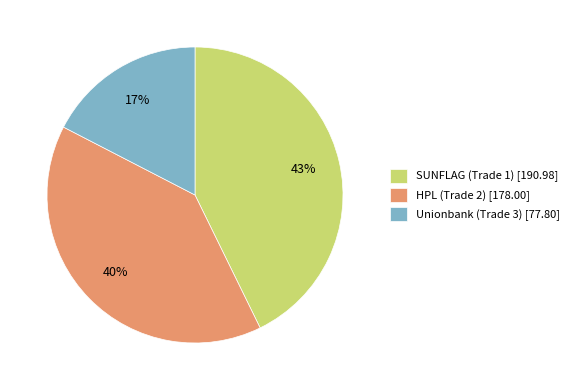

Do HPL (Trade 2) [178.00] and SUNFLAG (Trade 1) [190.98] together represent more than half of the pie?

Yes